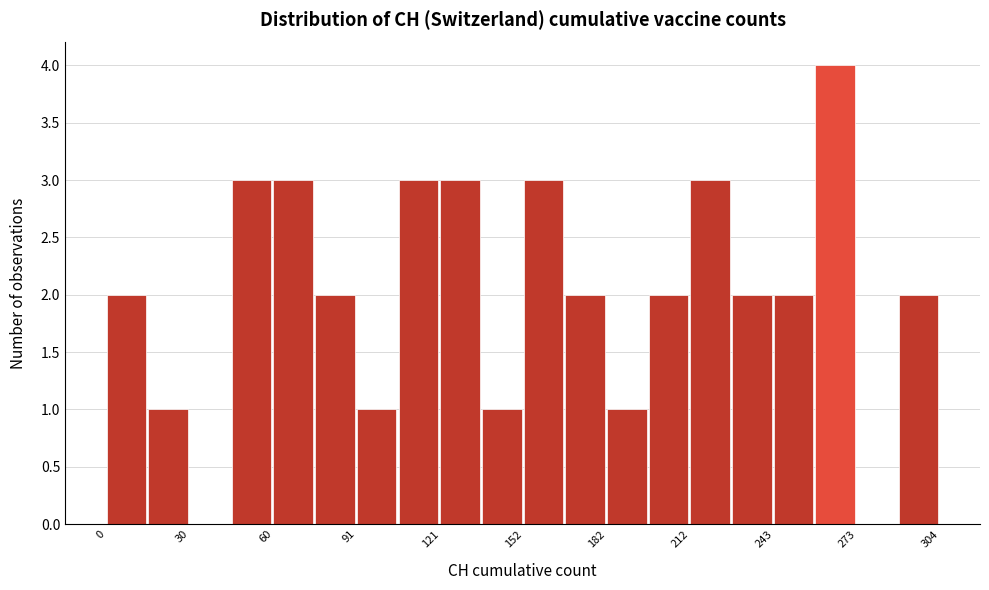

Around what value on the x-axis is the tallest bar? Give the approximate position of its centre, as read against the axis.

265